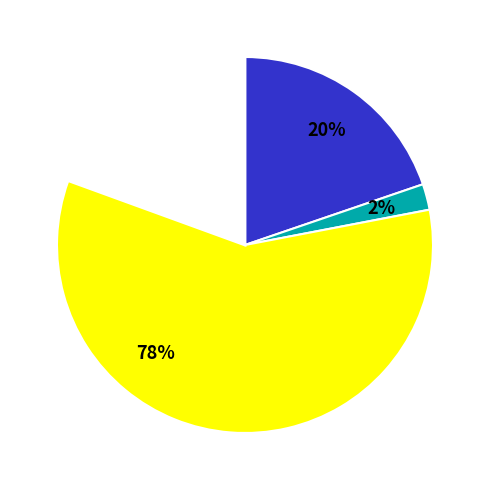

Between CHN and CHL, which is larger?

CHL